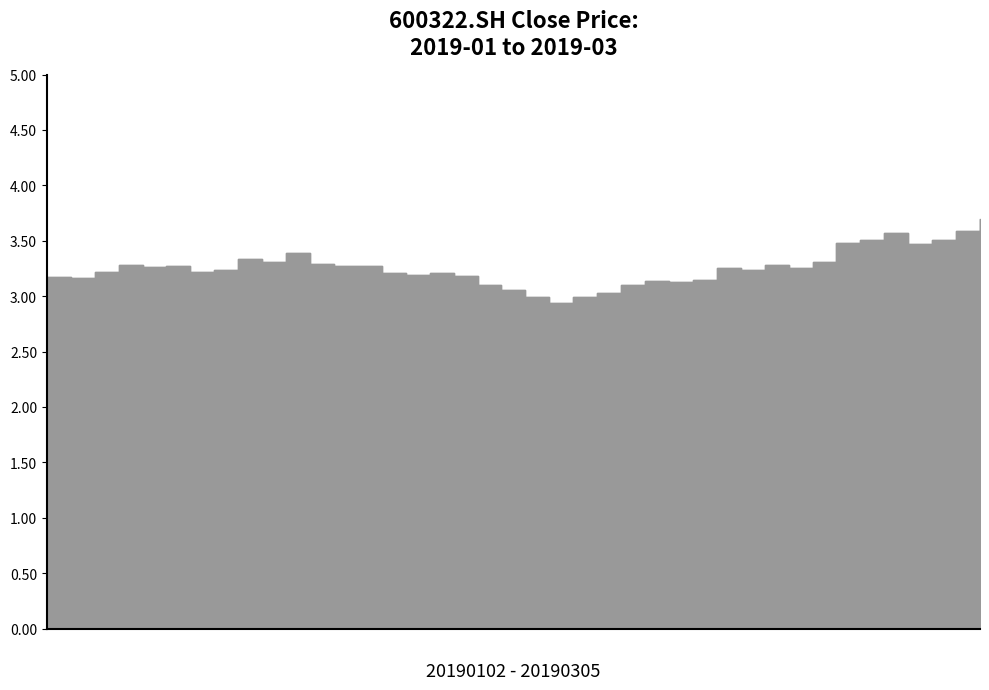

What is the smallest value displayed?

2.9